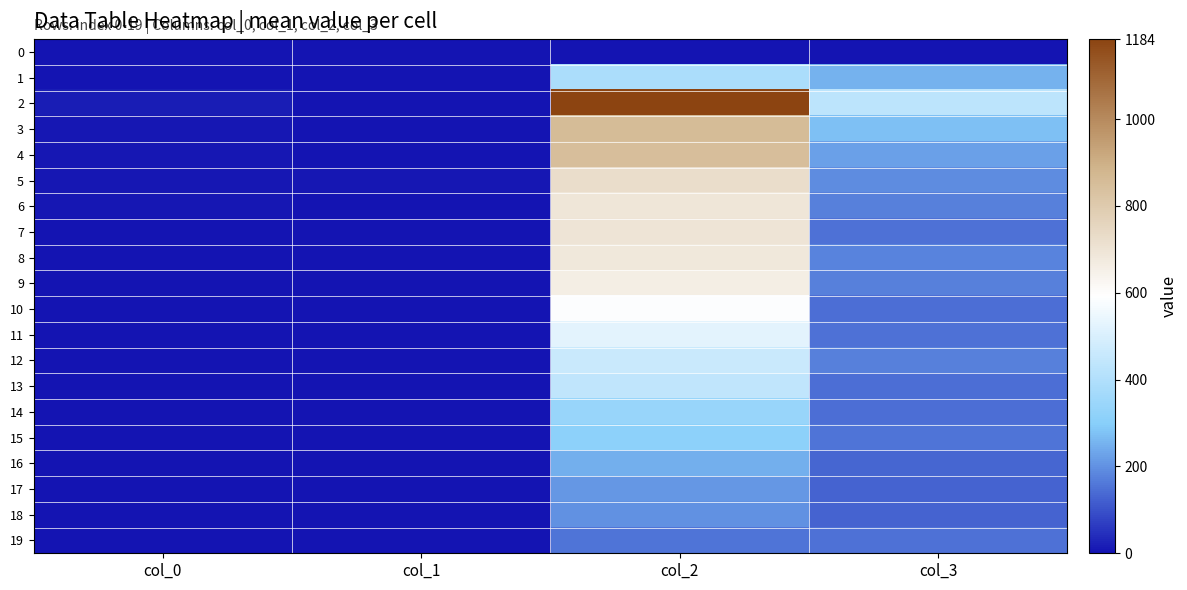

Which has a higher value, col_0 or col_2?

col_0